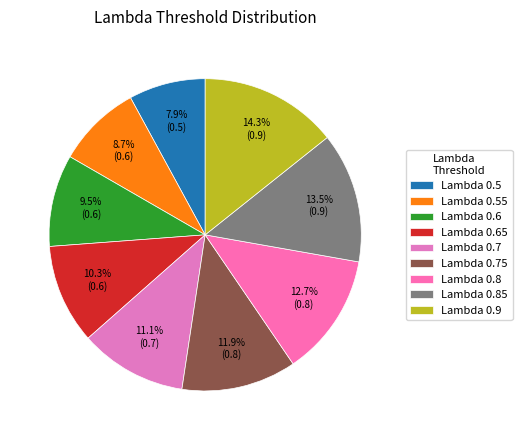

Count the number of slices in the pie.

9